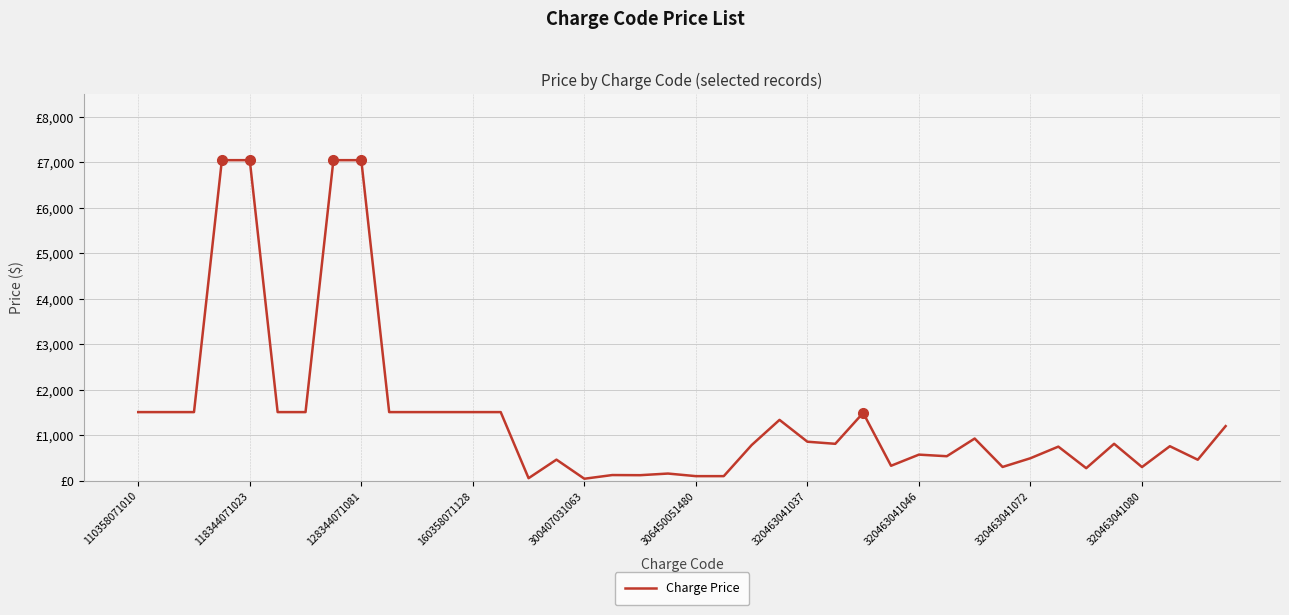

Reading left to right, what are all the values shown in this chart?

1508	1508	1508	7047	7047	1508	1508	7047	7047	1508	1508	1508	1508	1508	55	463	43	124	121	157	100	100	783	1337	857	811	1491	328	573	538	927	302	494	749	275	811	300	758	461	1200